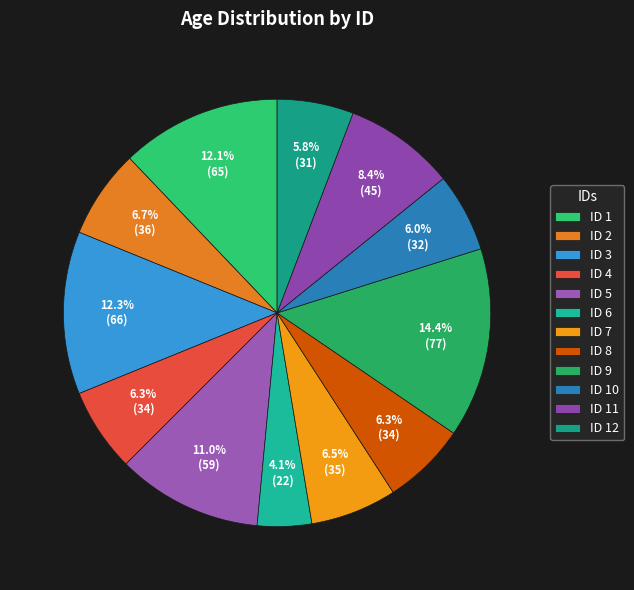

Count the number of slices in the pie.

12